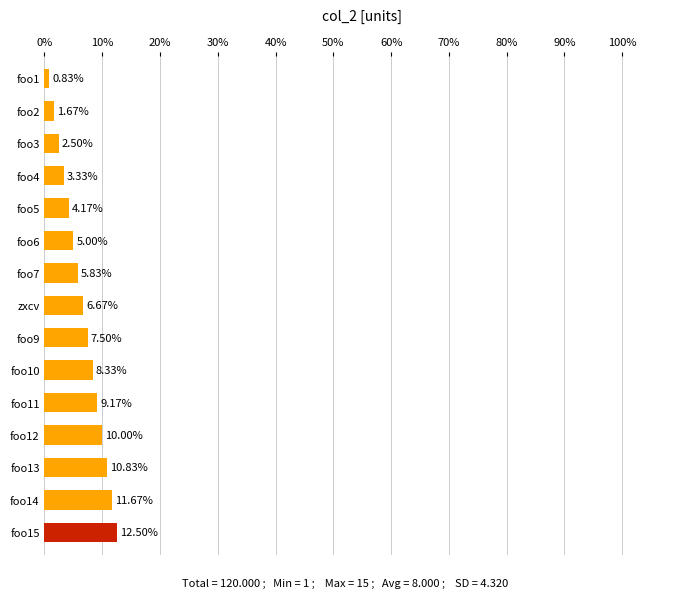

Between foo15 and foo12, which is larger?

foo15